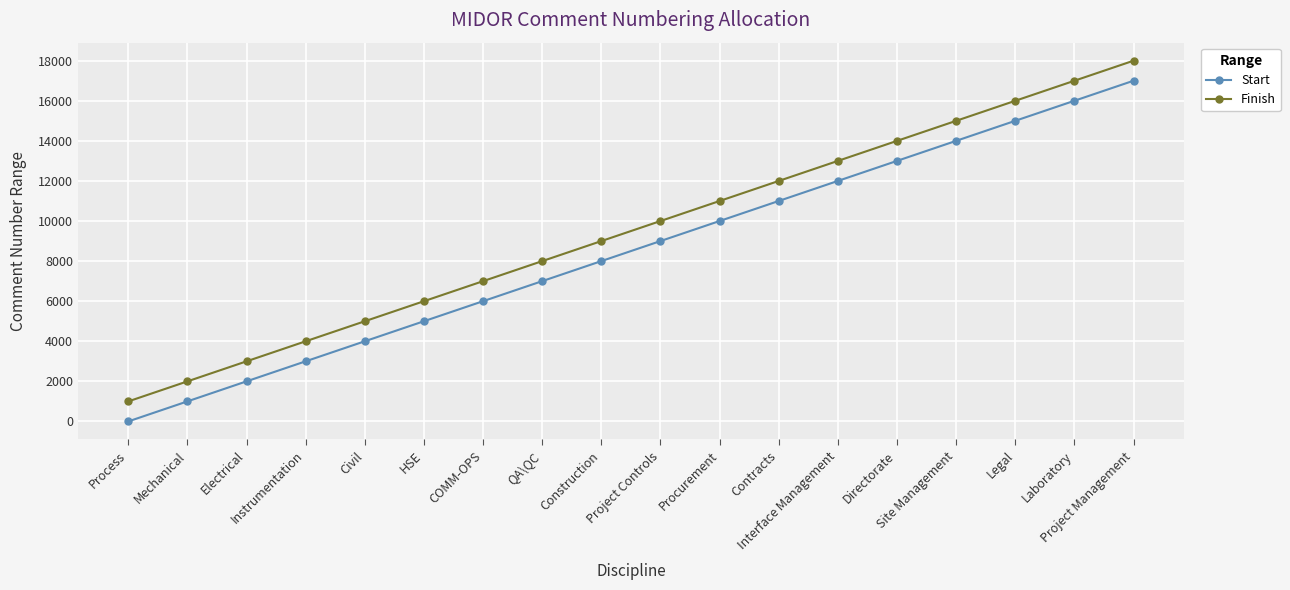

Does the chart display data point markers on the line(s)?

Yes